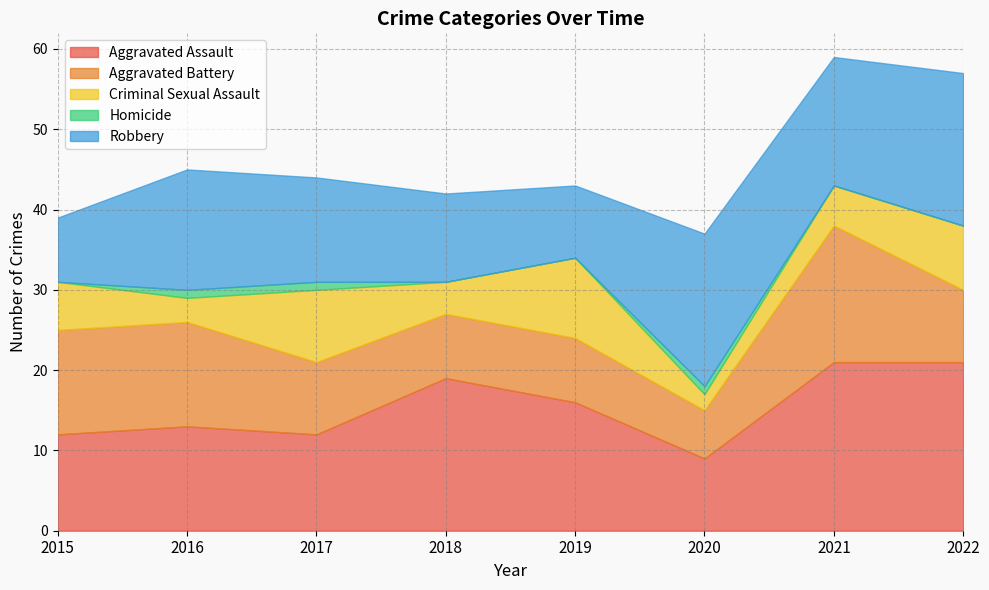

The value of Aggravated Assault at 2015 is 4. True or false?

False